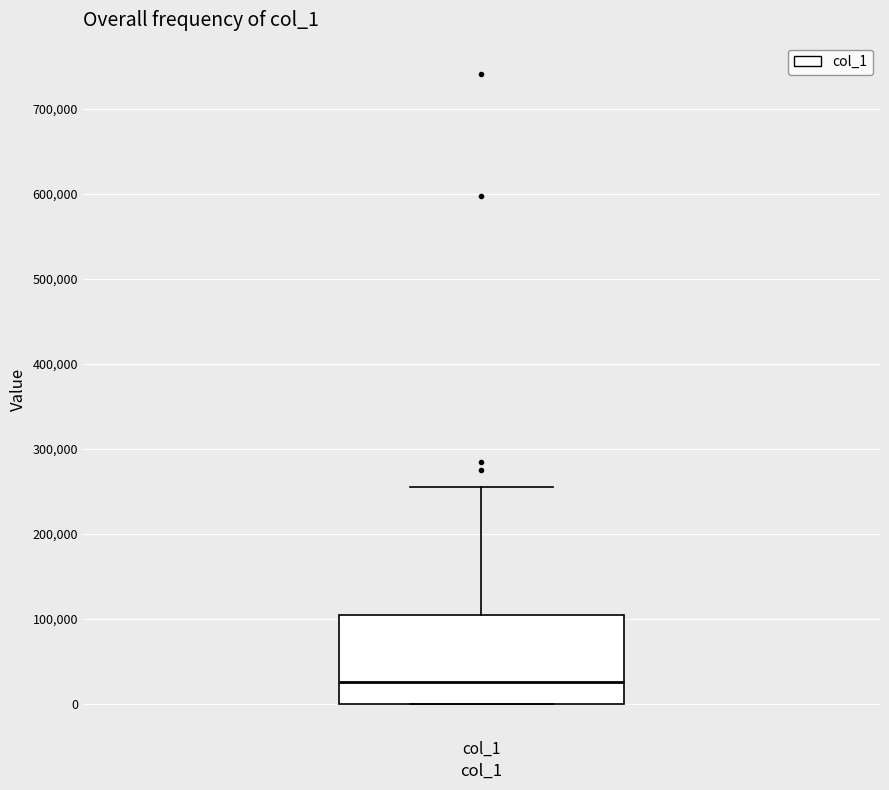

Transcribe this box plot: give where the median line is, the range the box spans, and where the two whiskers end, as read against the y-axis. The values are not printed on the chart, so give them approximately, as read against the axis.

median 30000, box 0 to 100000, whiskers 0 to 260000